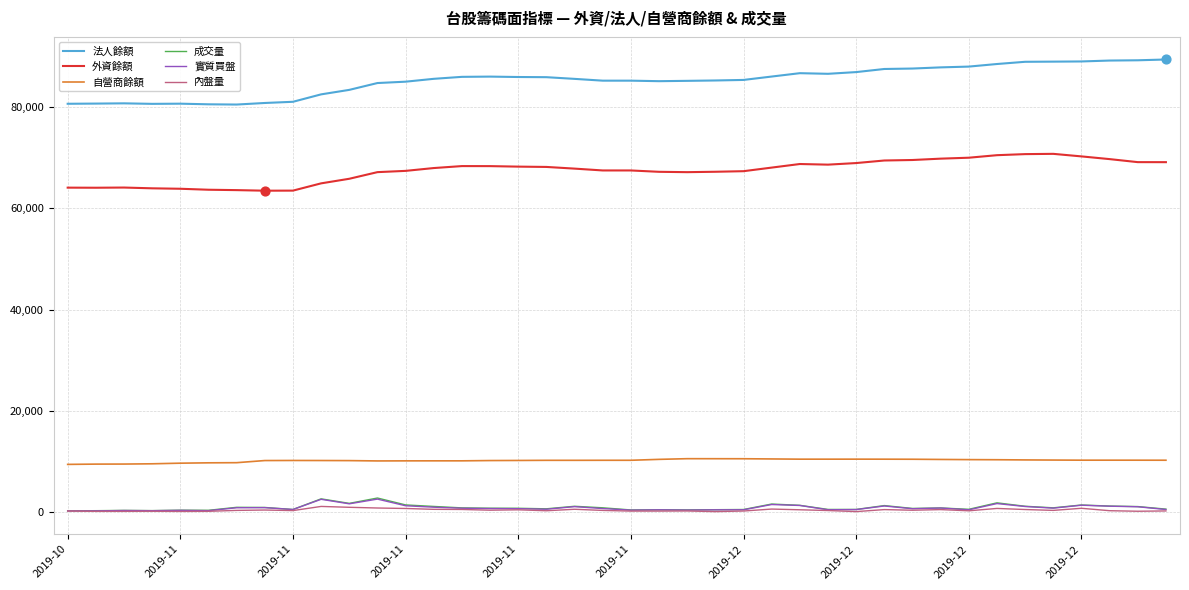

Which series has the largest total across all categories?

法人餘額